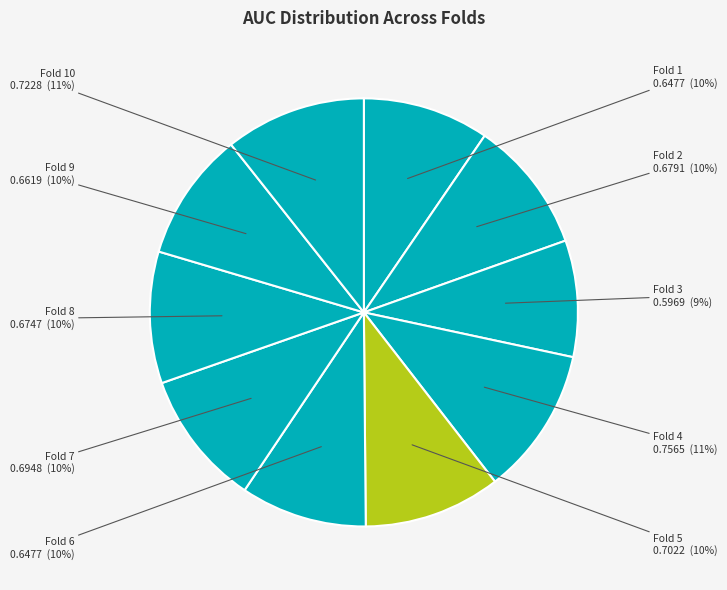

Is there any slice that represents more than half of the pie?

No